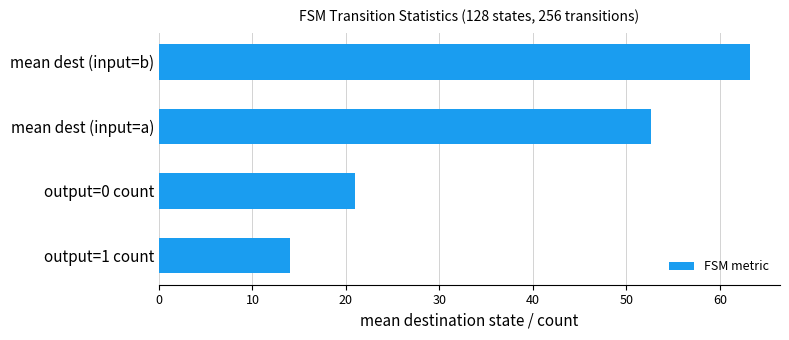

Reading top to bottom, what are all the values shown in this chart?

mean dest (input=b)=63.3	mean dest (input=a)=52.6	output=0 count=21.0	output=1 count=14.0